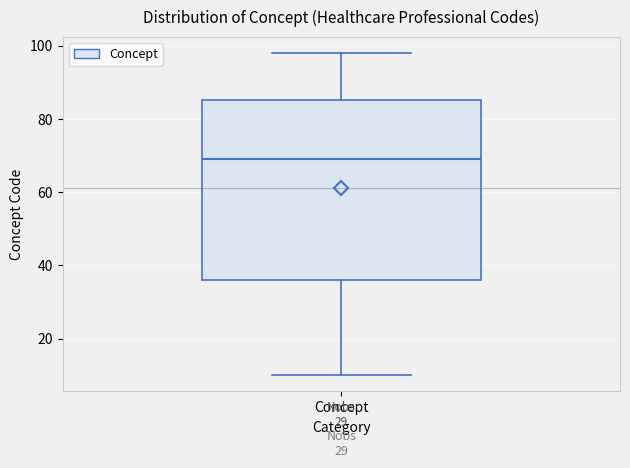

Where does the median line of the box for Concept sit on the y-axis? The values are not printed on the chart, so give them approximately, as read against the axis.

70